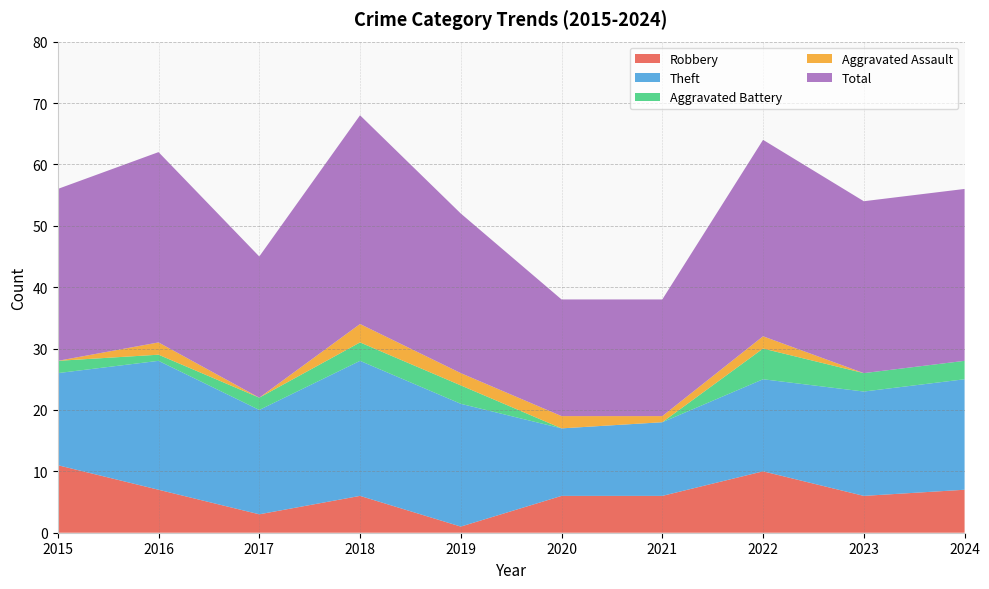

Reading left to right, transcribe all the data shown in this chart.

Robbery: 2015=11	2016=7	2017=3	2018=6	2019=1	2020=6	2021=6	2022=10	2023=6	2024=7
Theft: 2015=15	2016=21	2017=17	2018=22	2019=20	2020=11	2021=12	2022=15	2023=17	2024=18
Aggravated Battery: 2015=2	2016=1	2017=2	2018=3	2019=3	2020=0	2021=0	2022=5	2023=3	2024=3
Aggravated Assault: 2015=0	2016=2	2017=0	2018=3	2019=2	2020=2	2021=1	2022=2	2023=0	2024=0
Total: 2015=28	2016=31	2017=23	2018=34	2019=26	2020=19	2021=19	2022=32	2023=28	2024=28